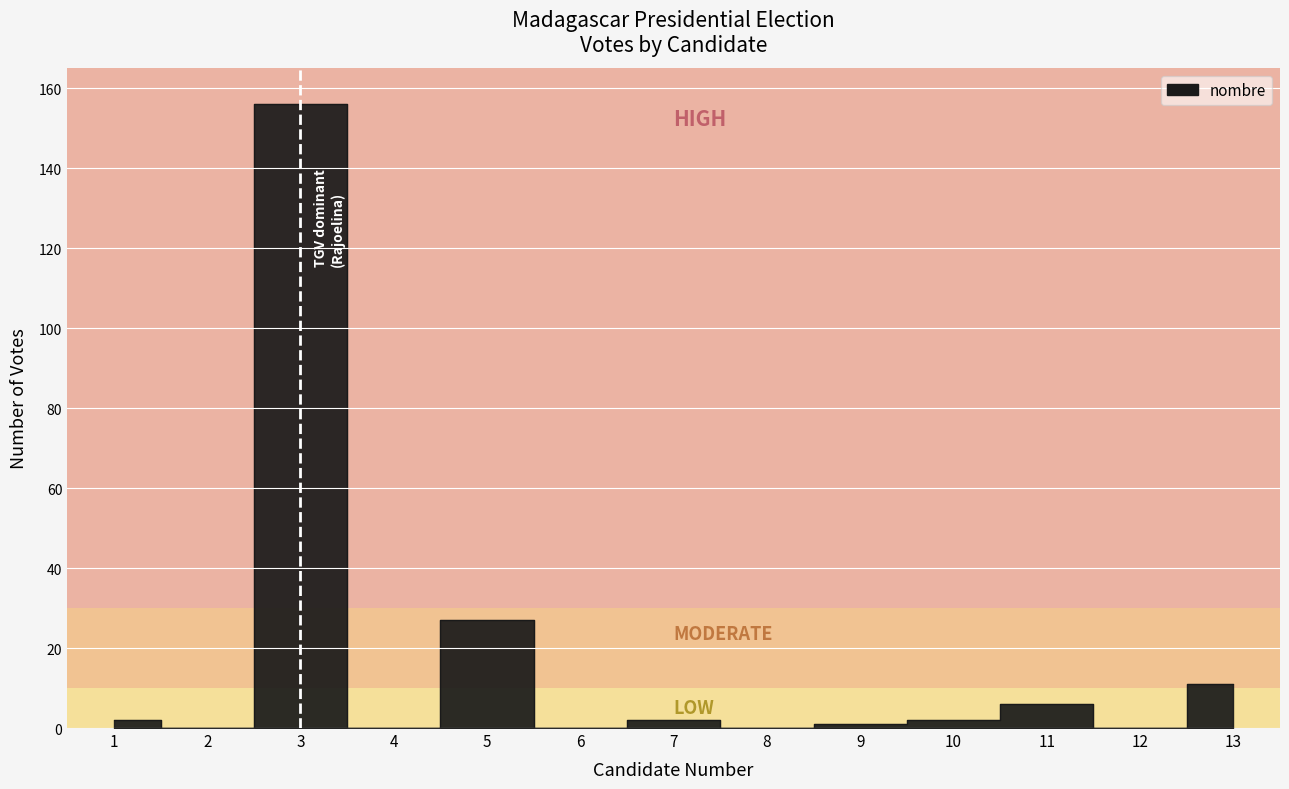

Does the chart display data point markers on the line(s)?

No